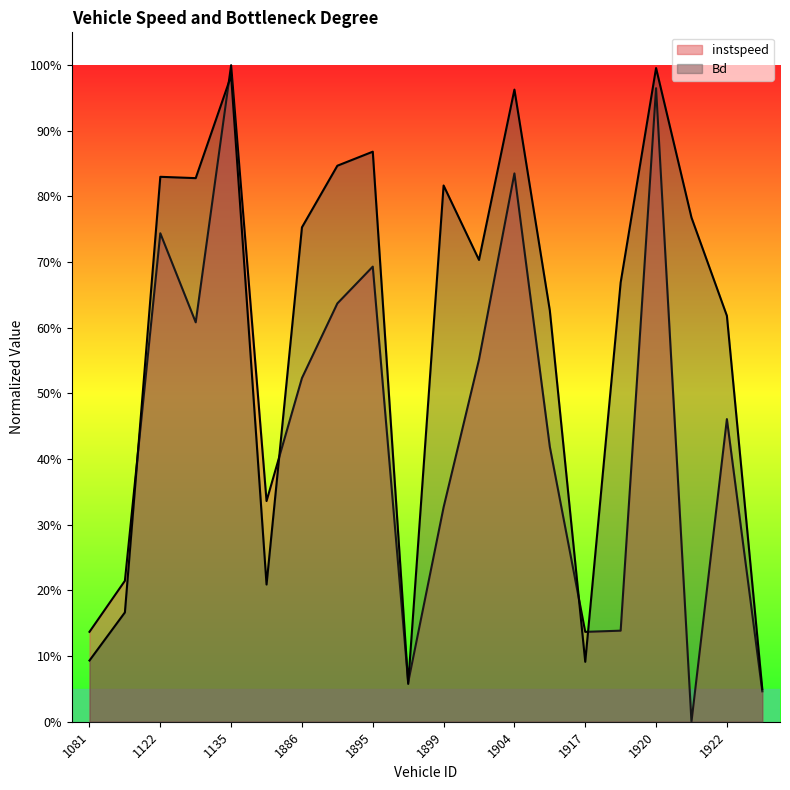

Does the chart have visible grid lines?

No